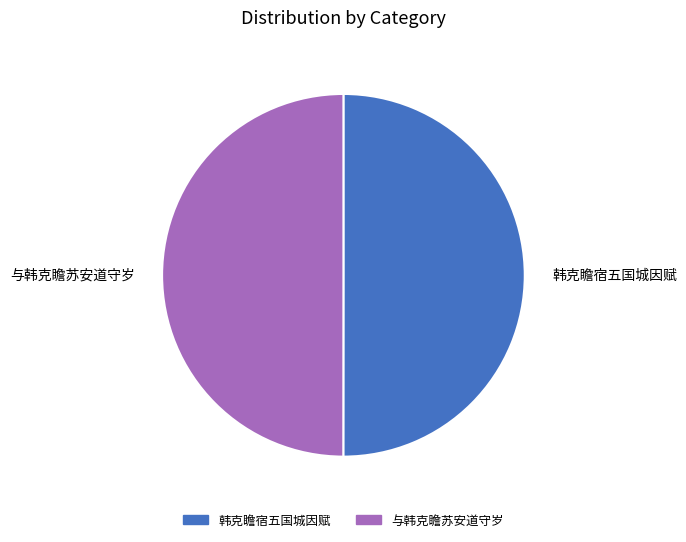

Approximately how many times larger is the value at 与韩克瞻苏安道守岁 compared to 韩克瞻宿五国城因赋?

1.0